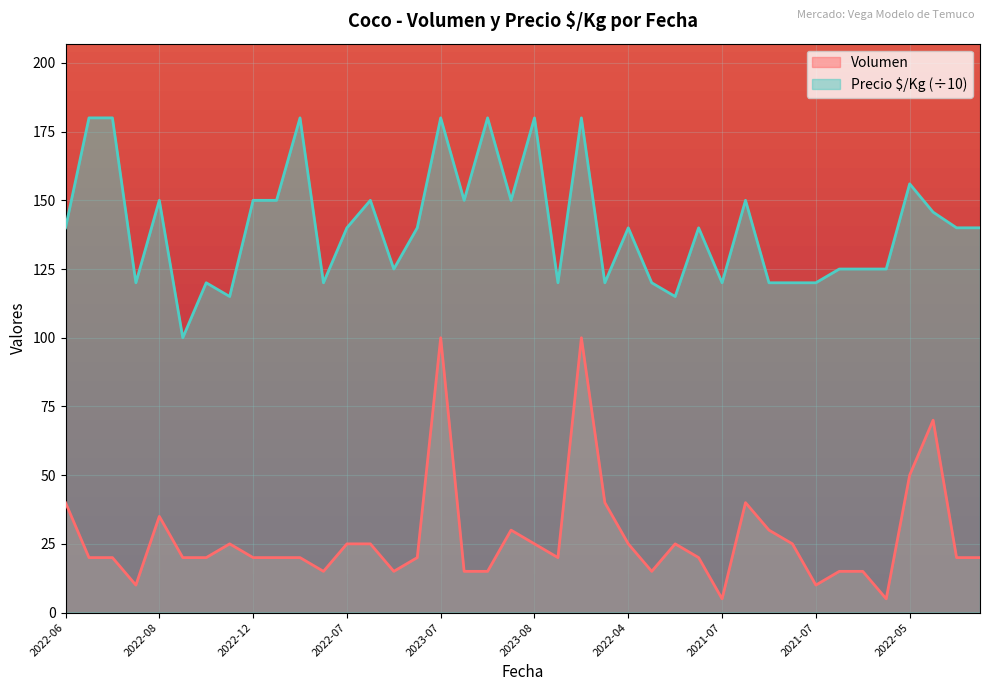

How many data points in Volumen are above 20?

17